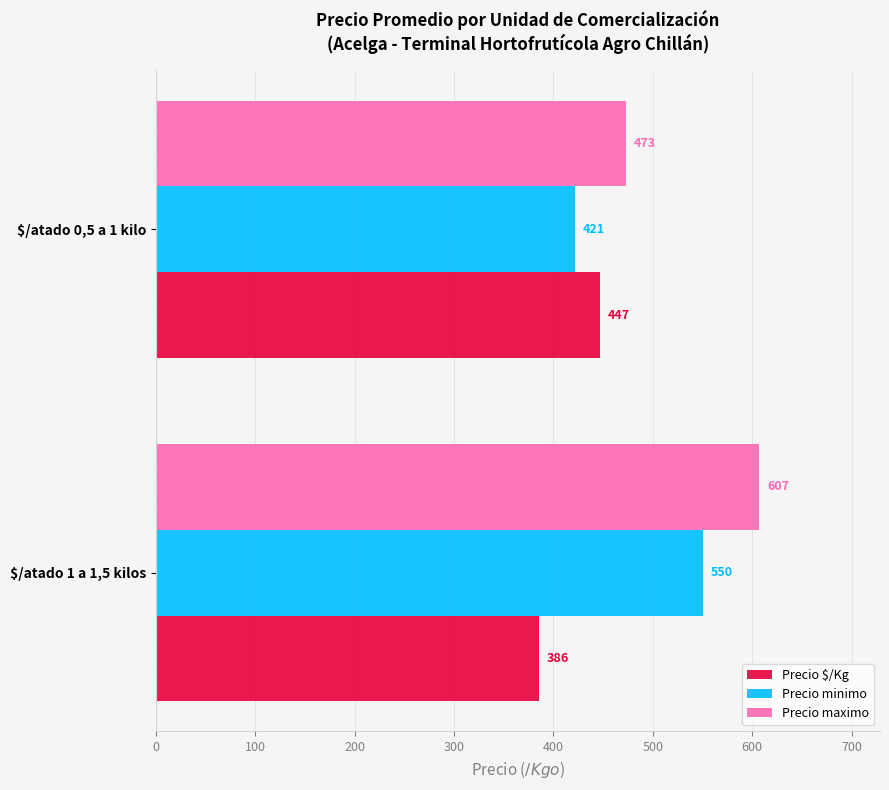

Which series has the largest range (max minus min)?

Precio maximo